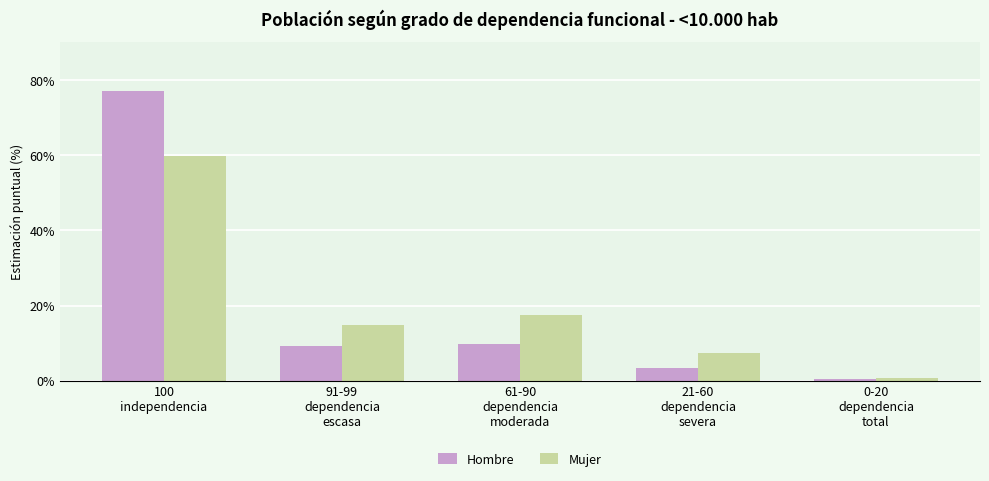

List the series in order of their peak value, highest first.

Hombre, Mujer